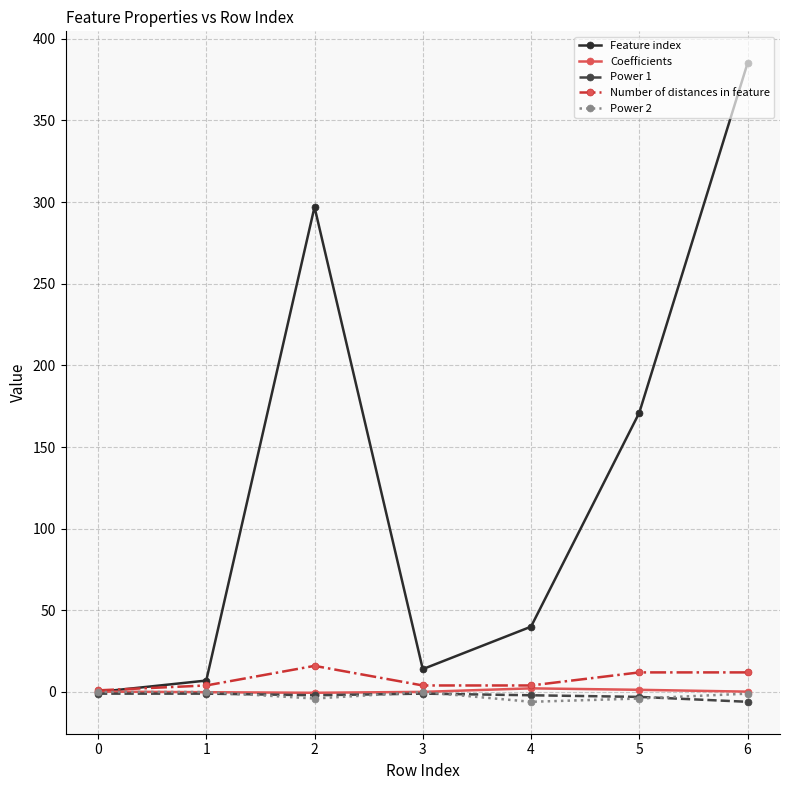

What is the lowest value of the Power 2 series?

-6.0